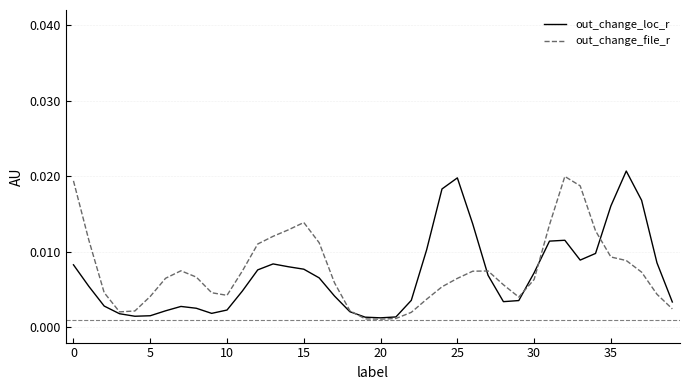

Rank the series at 5 from lowest to highest value.

out_change_loc_r, out_change_file_r